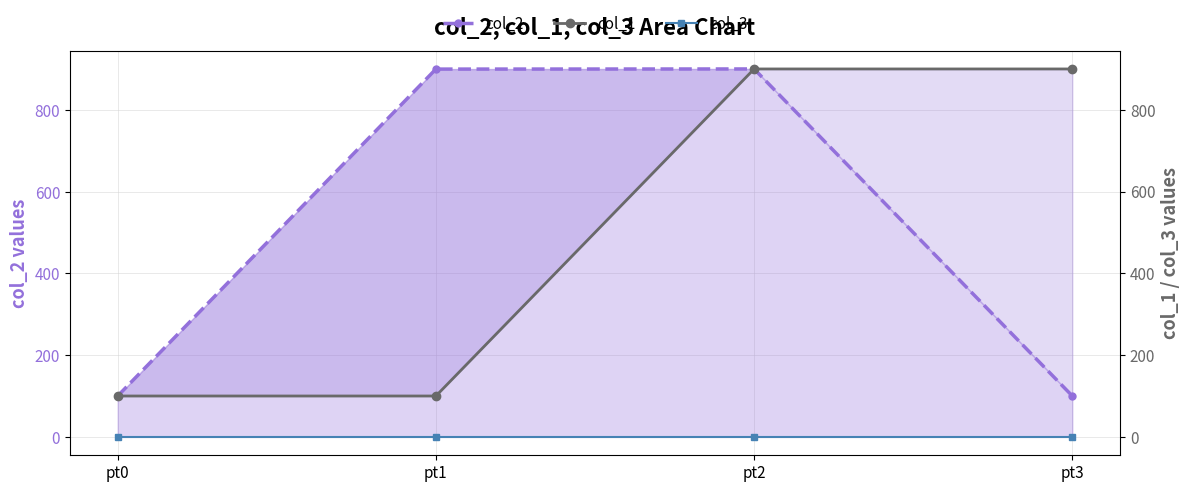

True or false: col_3 has more than 2 interior local peaks.

False